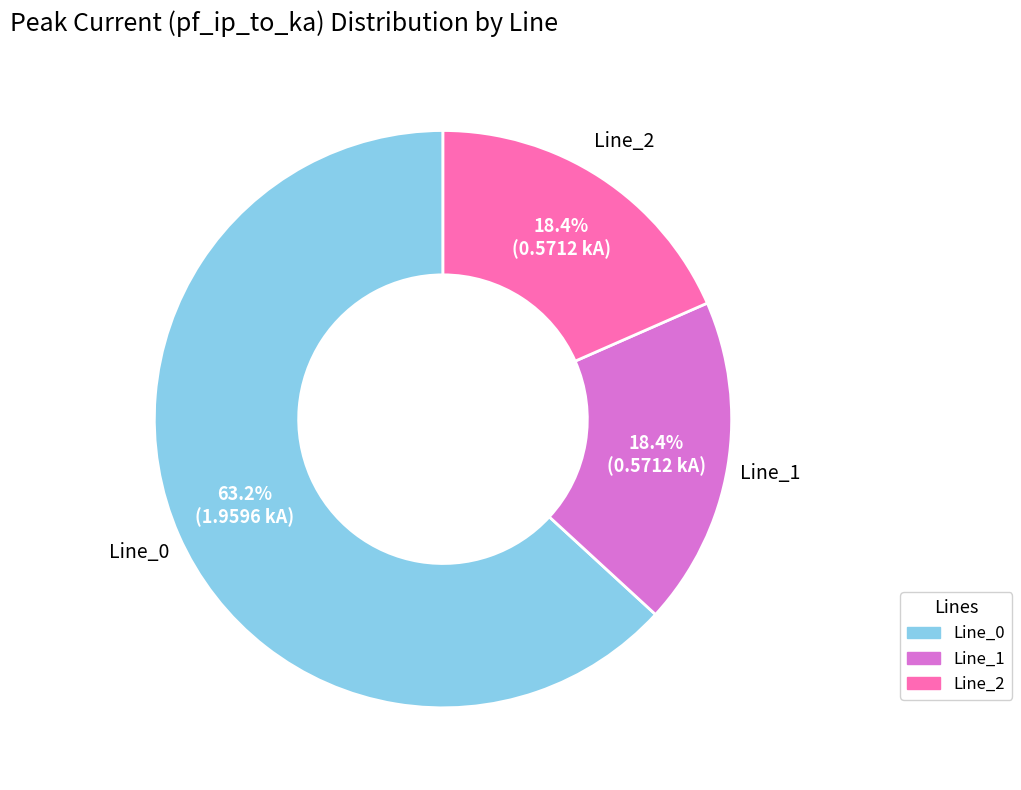

How many segments does this pie chart have?

3